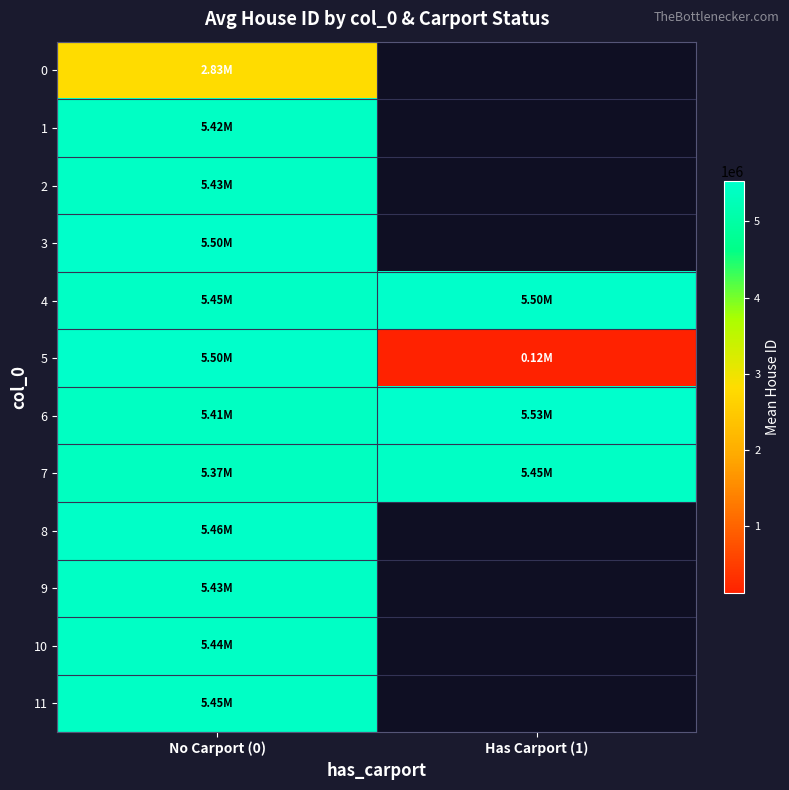

List the series in order of their peak value, lowest first.

0, 1, 2, 9, 10, 7, 11, 8, 5, 4, 3, 6